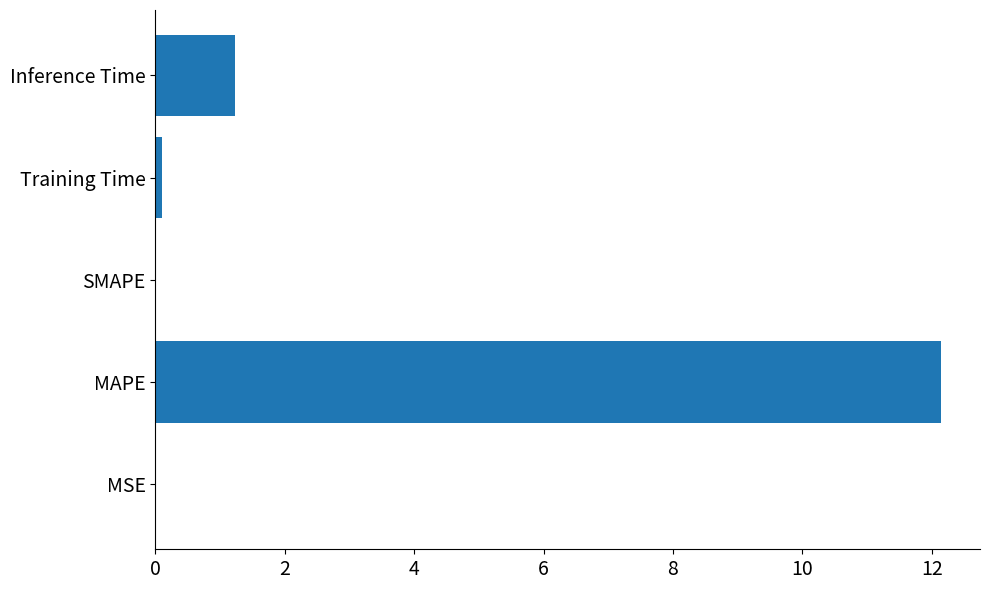

What is the greatest value displayed?

12.1